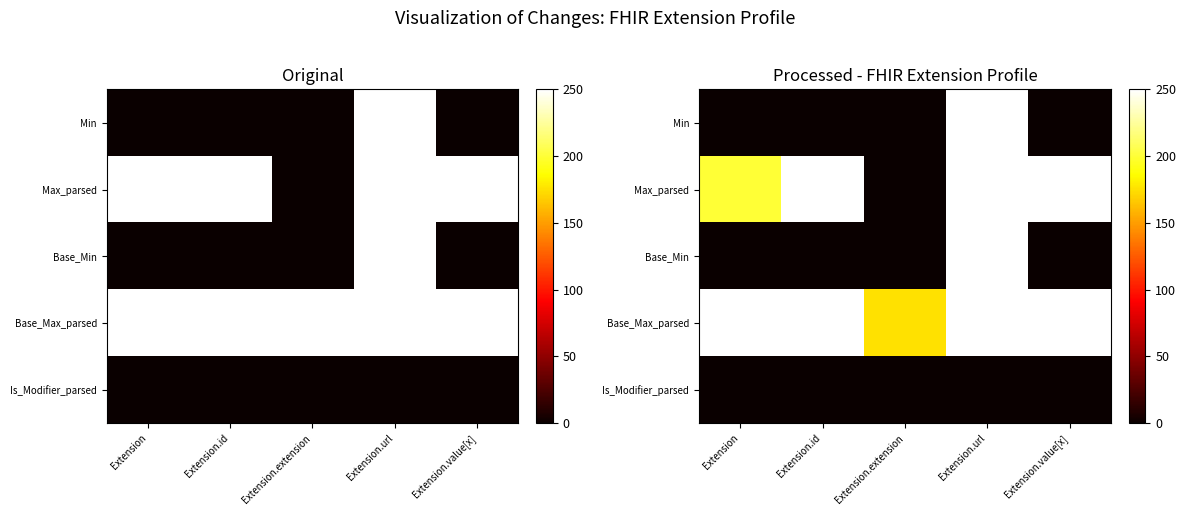

What is the total value across all series at Extension.url?

1000